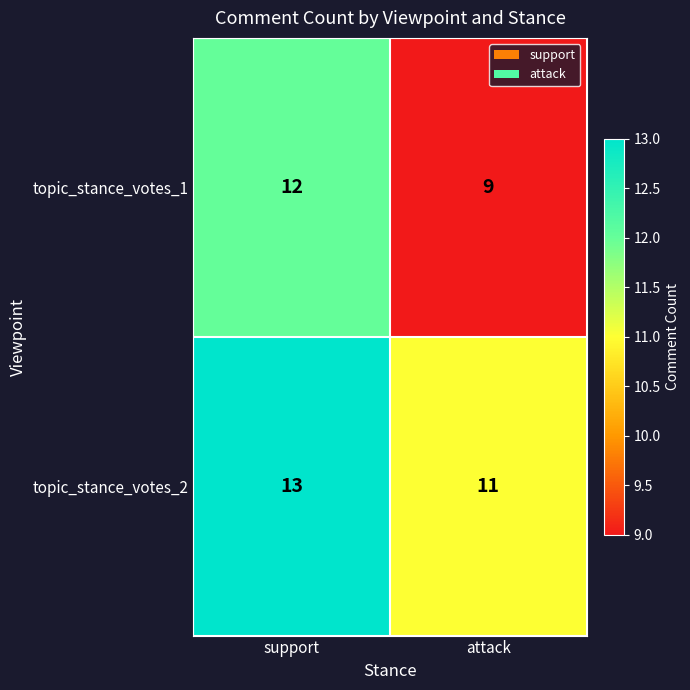

Count the number of categories in the chart.

2